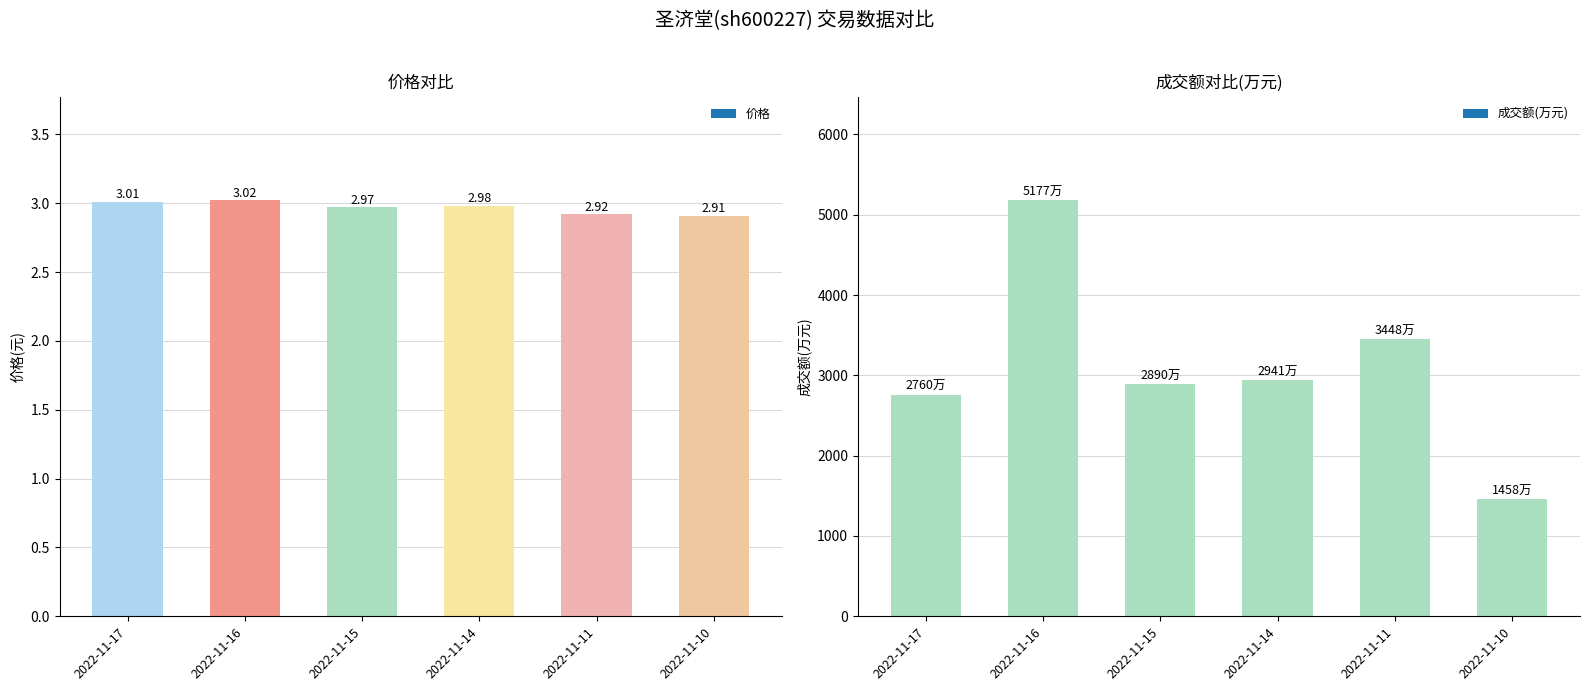

Which series has the largest range (max minus min)?

成交额(万元)